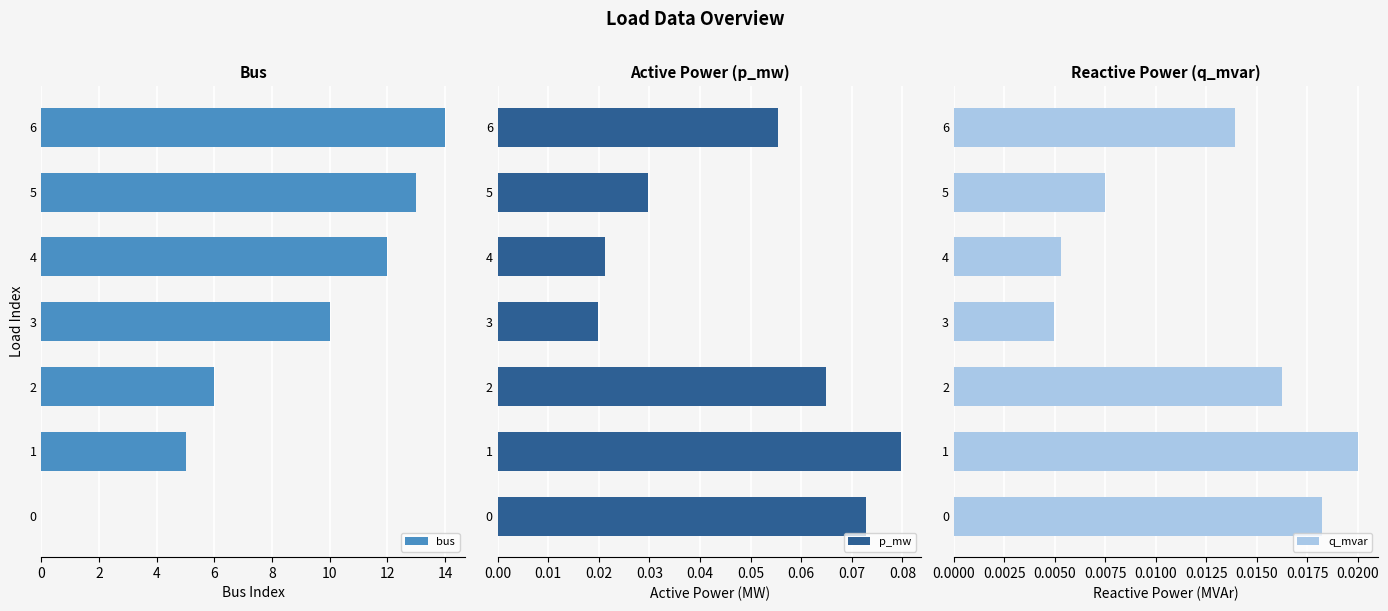

Count the q_mvar values in the range 0 to 1.

7